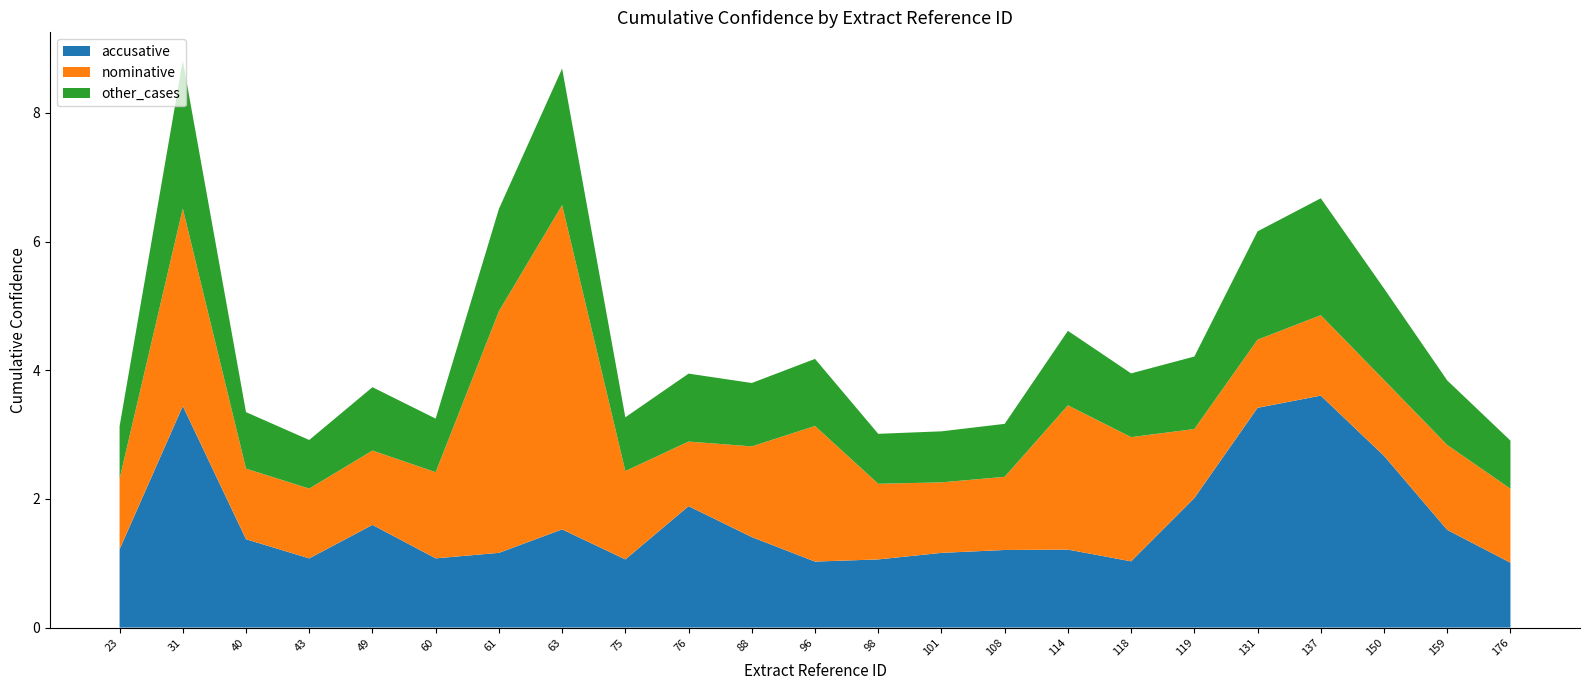

True or false: accusative has a value of 1.2 at 61.

True